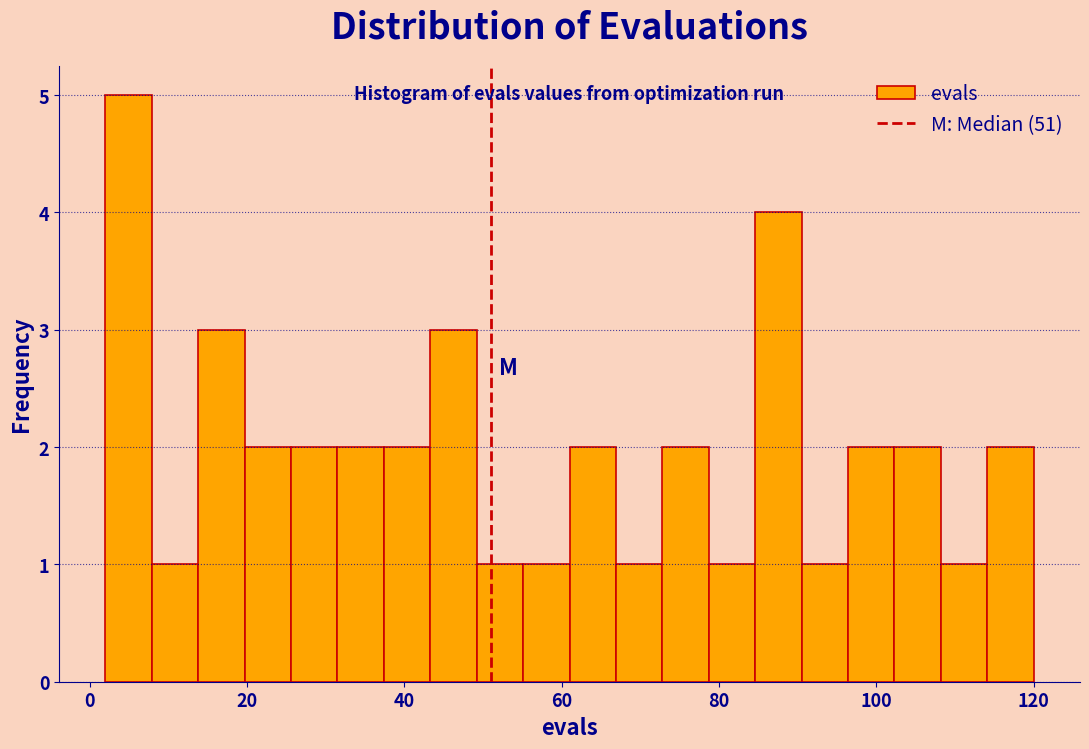

Around what value on the x-axis is the tallest bar? Give the approximate position of its centre, as read against the axis.

4